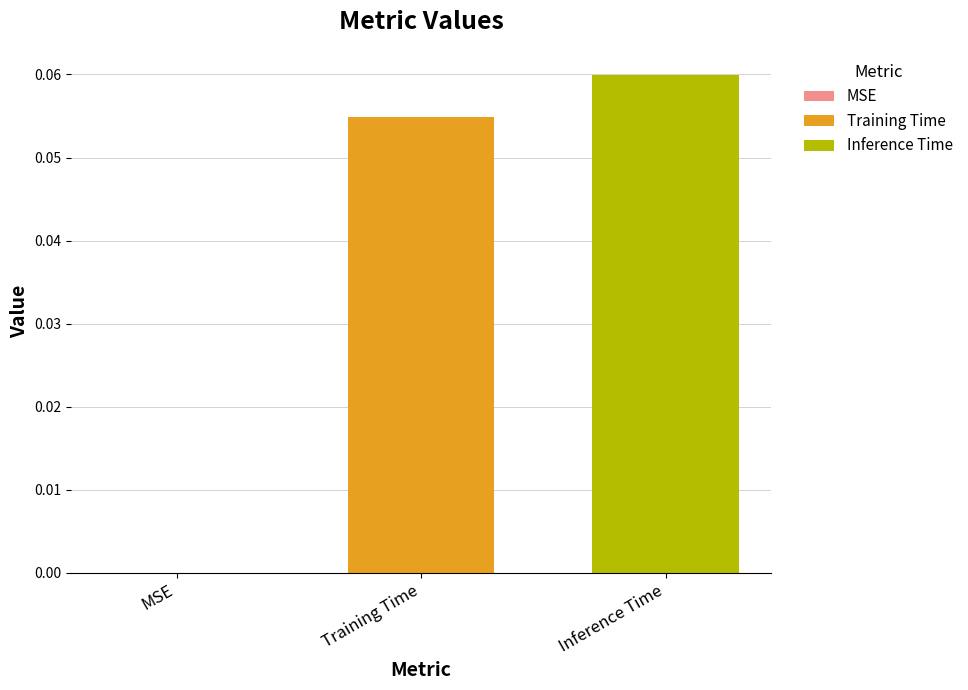

List the series in order of their overall mean, lowest first.

Training Time, Inference Time